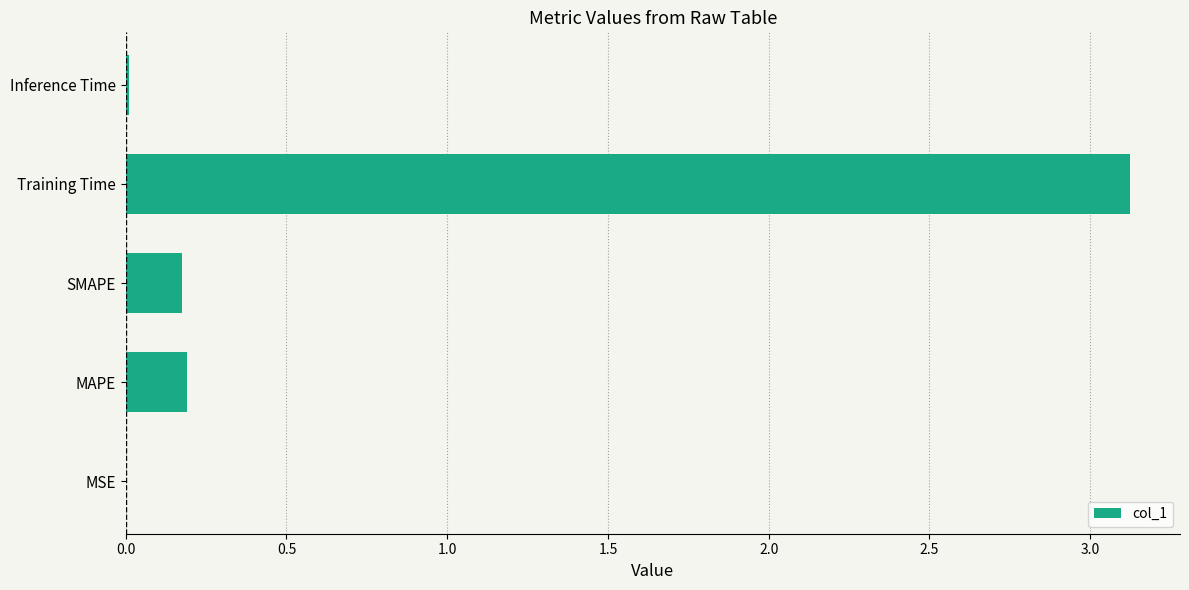

What is the change in value from MAPE to Training Time?

+2.9